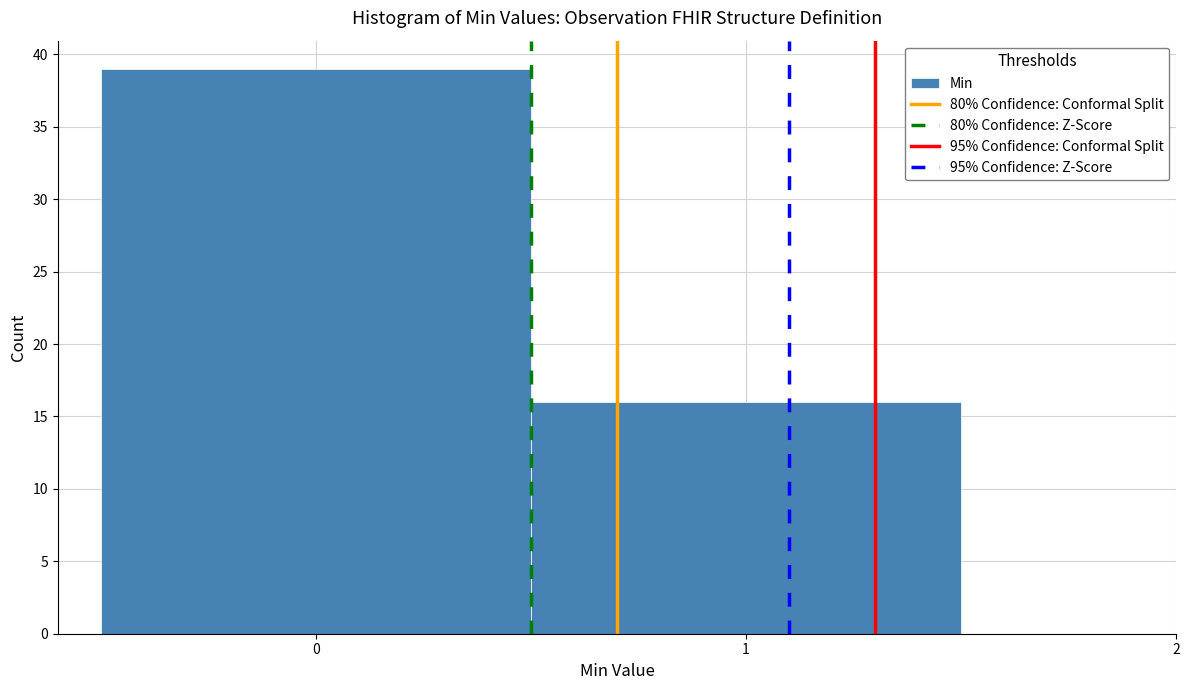

What is the height of the bar covering 0.5 to 1.5 on the x-axis? The values are not printed on the chart, so give them approximately, as read against the axis.

16